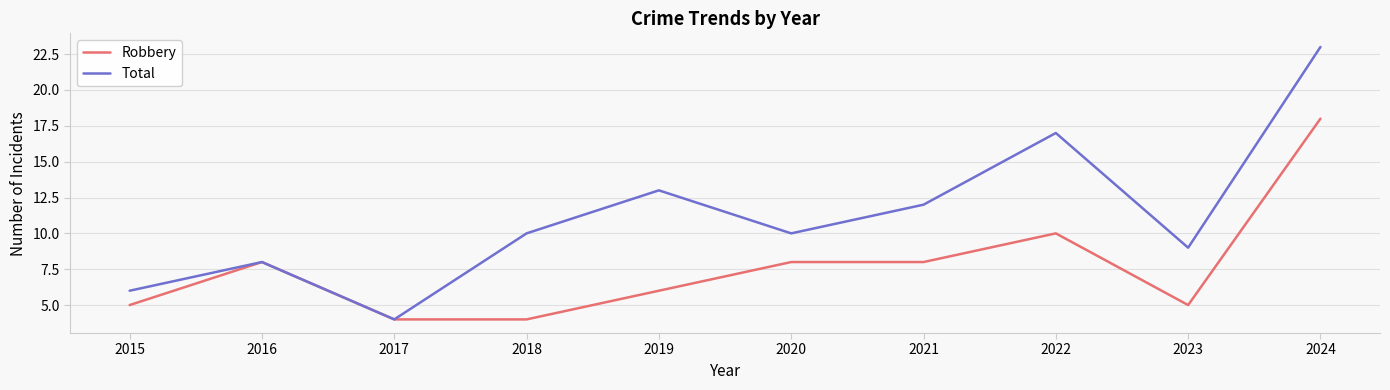

How many distinct data groups are displayed?

2